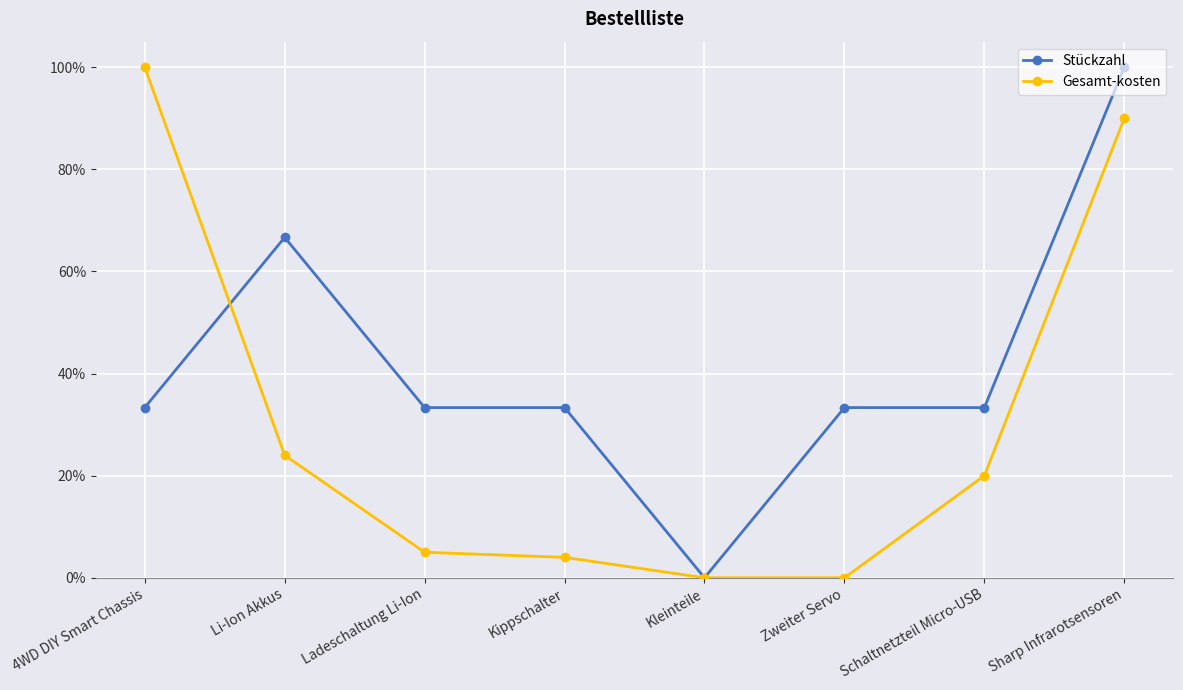

The value of Gesamt-kosten at Zweiter Servo is -57.5. True or false?

False